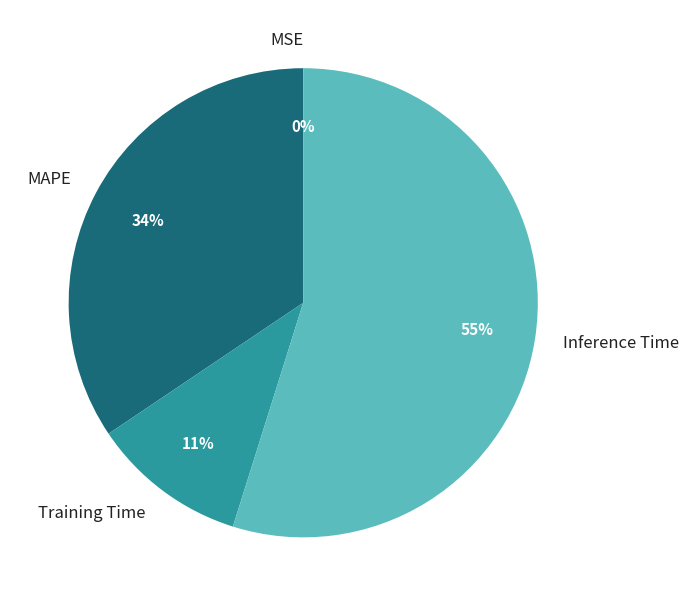

True or false: Inference Time accounts for 55% of the total.

True